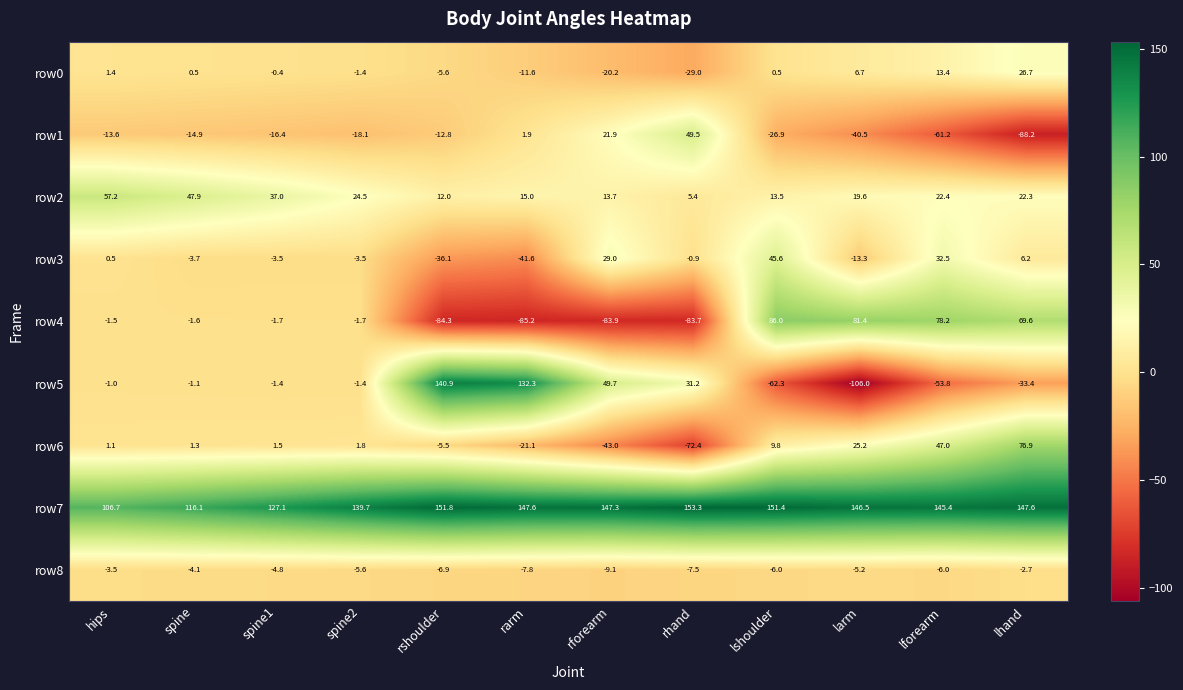

How many data points does each series have?

12